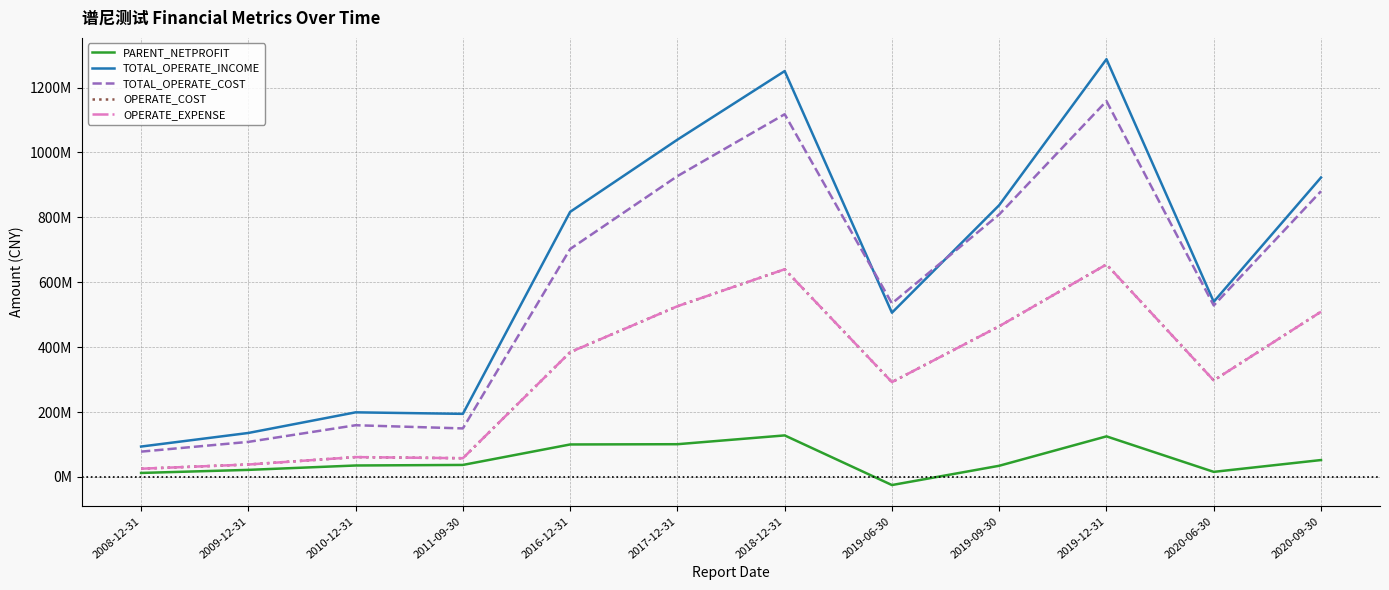

Reading right to left, what are all the values shown in this chart?

PARENT_NETPROFIT: 52104378.2	15677931.8	125070218.4	34451458.3	-24951145.8	128020133.4	100895555.1	100105583.2	37015855.8	35311899.5	21792446.7	12348435.2
TOTAL_OPERATE_INCOME: 922716199.4	539793878.4	1287329398.1	837519249.9	506089439.8	1250671444.8	1039308363.1	816870991.0	194433165.2	199097681.6	135541763.8	93665602.0
TOTAL_OPERATE_COST: 880485699.4	528443254.1	1158181356.0	808891480.2	534794171.9	1117678209.8	926965742.5	702425564.6	149556364.1	159348742.7	108057310.6	78024648.8
OPERATE_COST: 509105809.0	297508424.9	654826879.5	464391624.1	292263128.6	639968729.3	526021612.8	384436469.9	57738262.6	61156130.5	38299603.1	25380268.6
OPERATE_EXPENSE: 509105809.0	297508424.9	654826879.5	464391624.1	292263128.6	639968729.3	526021612.8	384436469.9	57738262.6	61156130.5	38299603.1	25380268.6